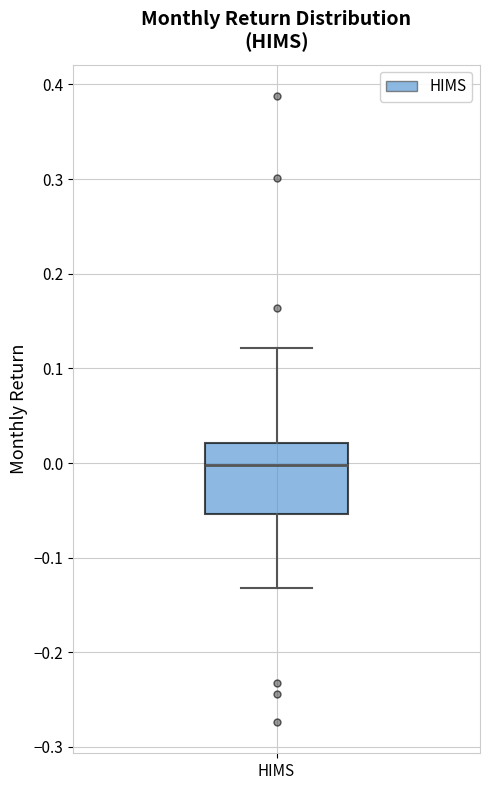

Where is the upper edge of the box for HIMS on the y-axis? The values are not printed on the chart, so give them approximately, as read against the axis.

0.02